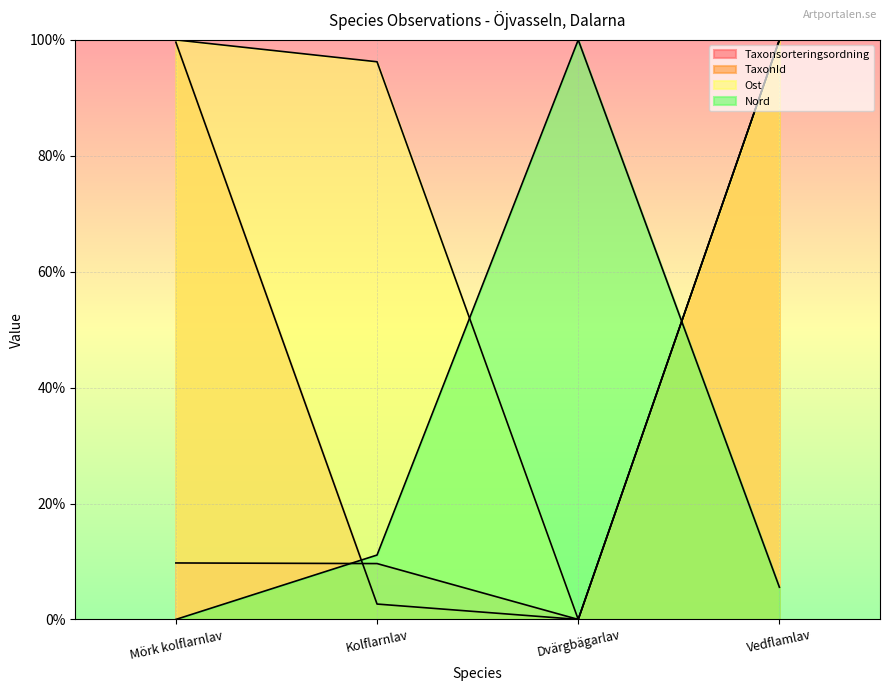

Between Mörk kolflarnlav and Kolflarnlav, which series saw the biggest shift?

TaxonId